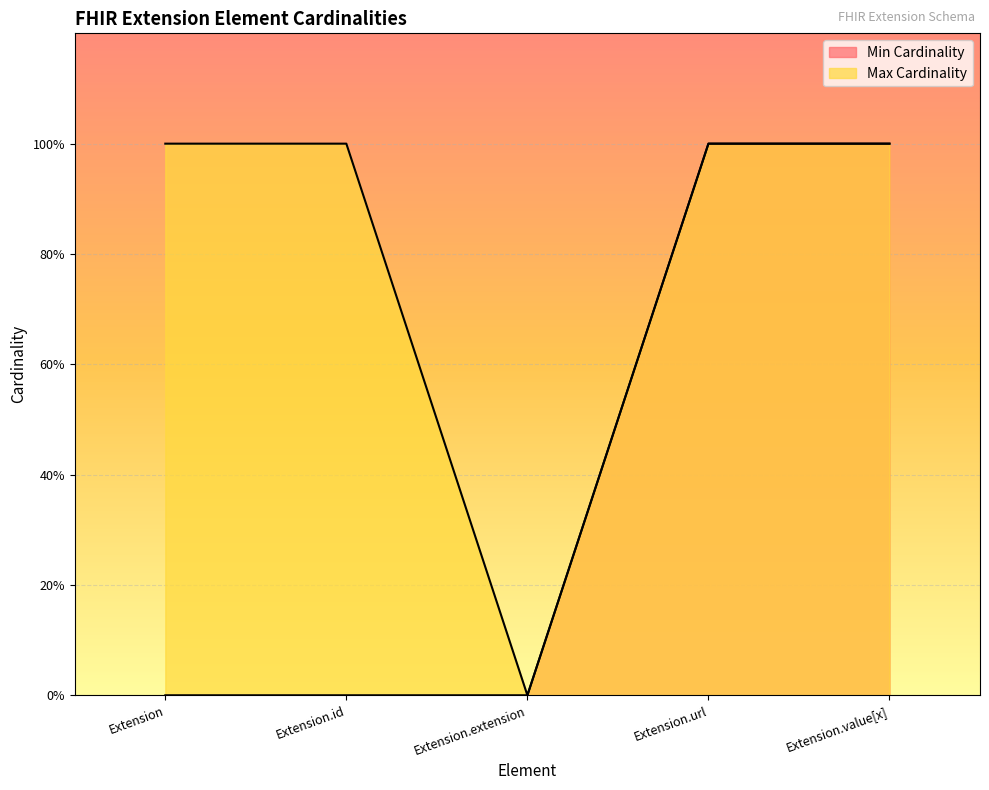

Reading left to right, list all the values displayed in this chart.

Min Cardinality: 0	0	0	1	1
Max Cardinality: 1	1	0	1	1